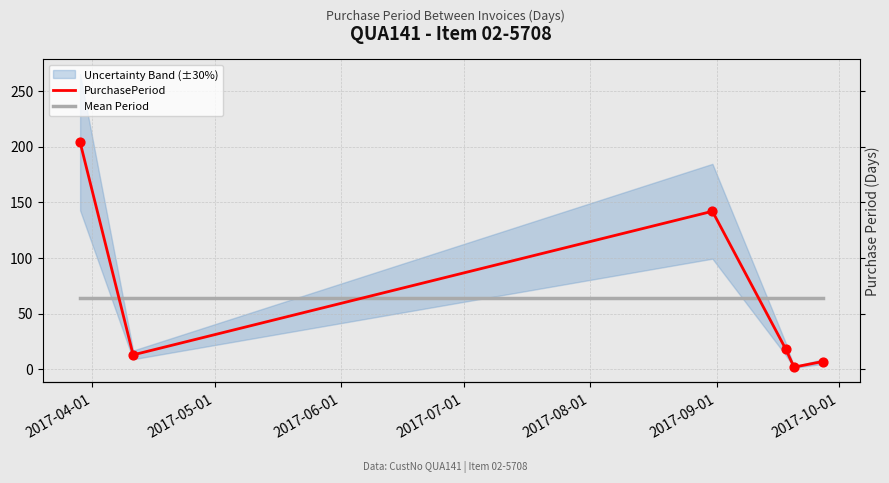

What is the total value across all series at 2017-06-01?

206.3